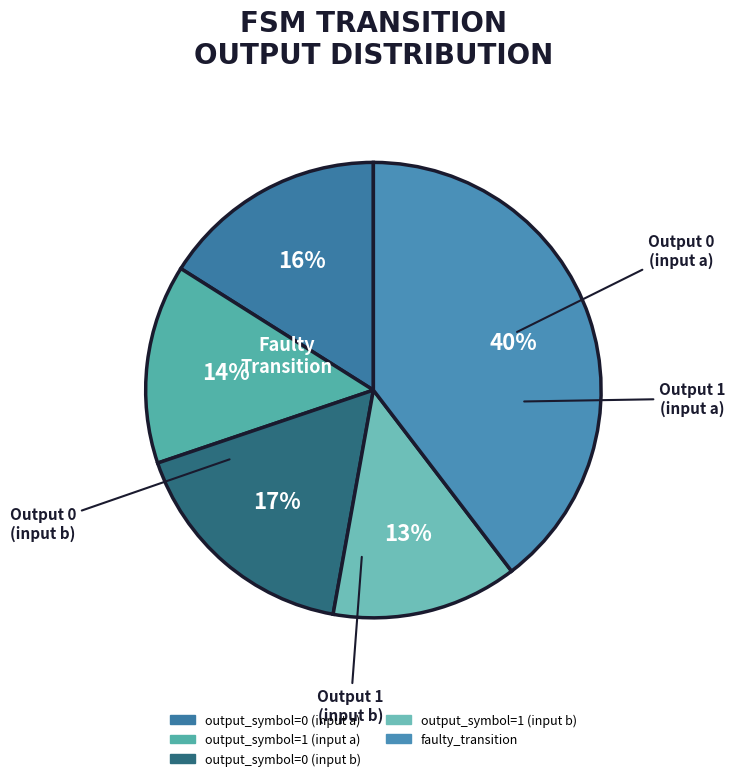

How many slices are in this pie chart?

5